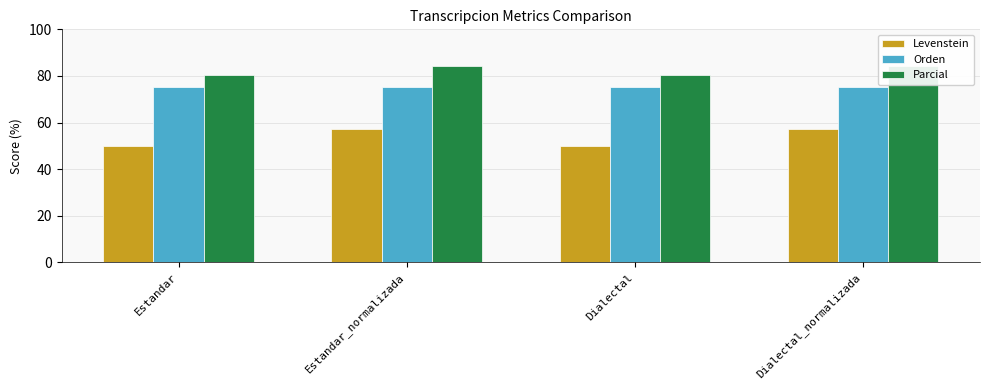

What are all the series names shown in the legend?

Levenstein, Orden, Parcial